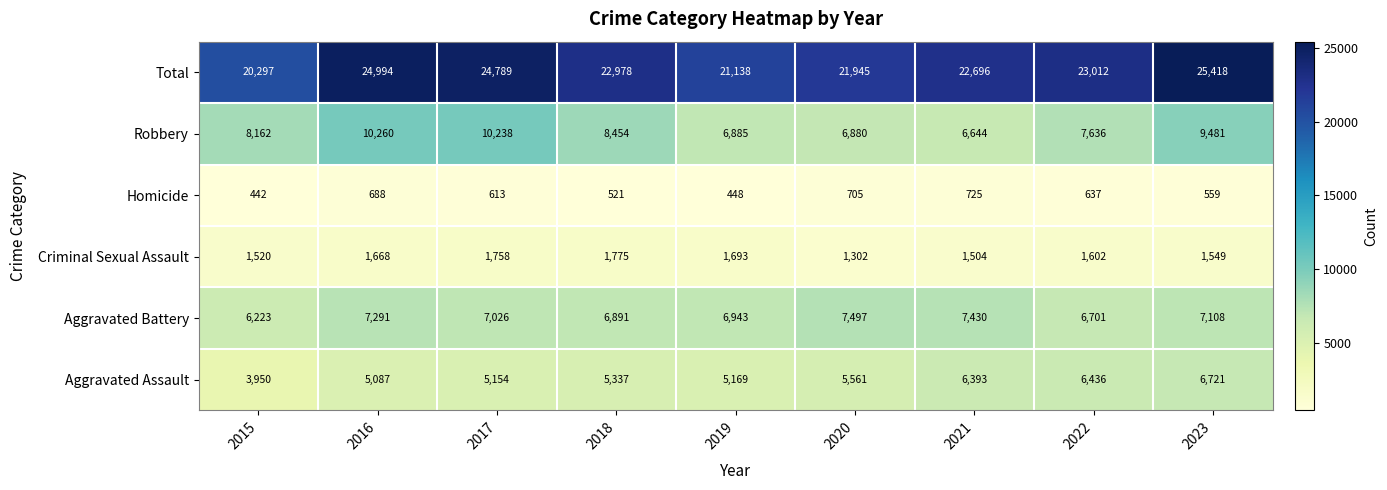

What is the spread (max minus min) of values at 2020?

21240